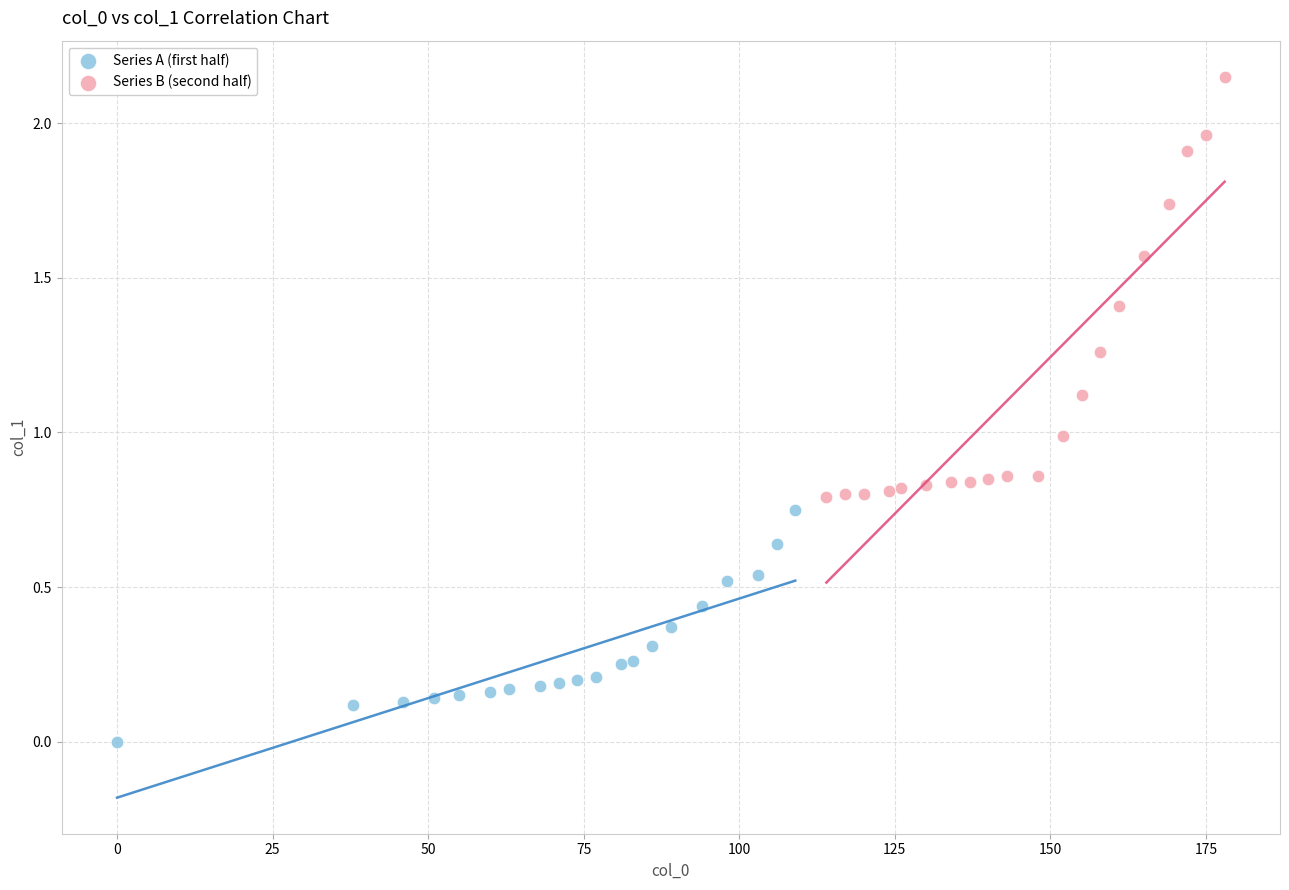

Which series contains the lowest Y value?

Series A (first half)